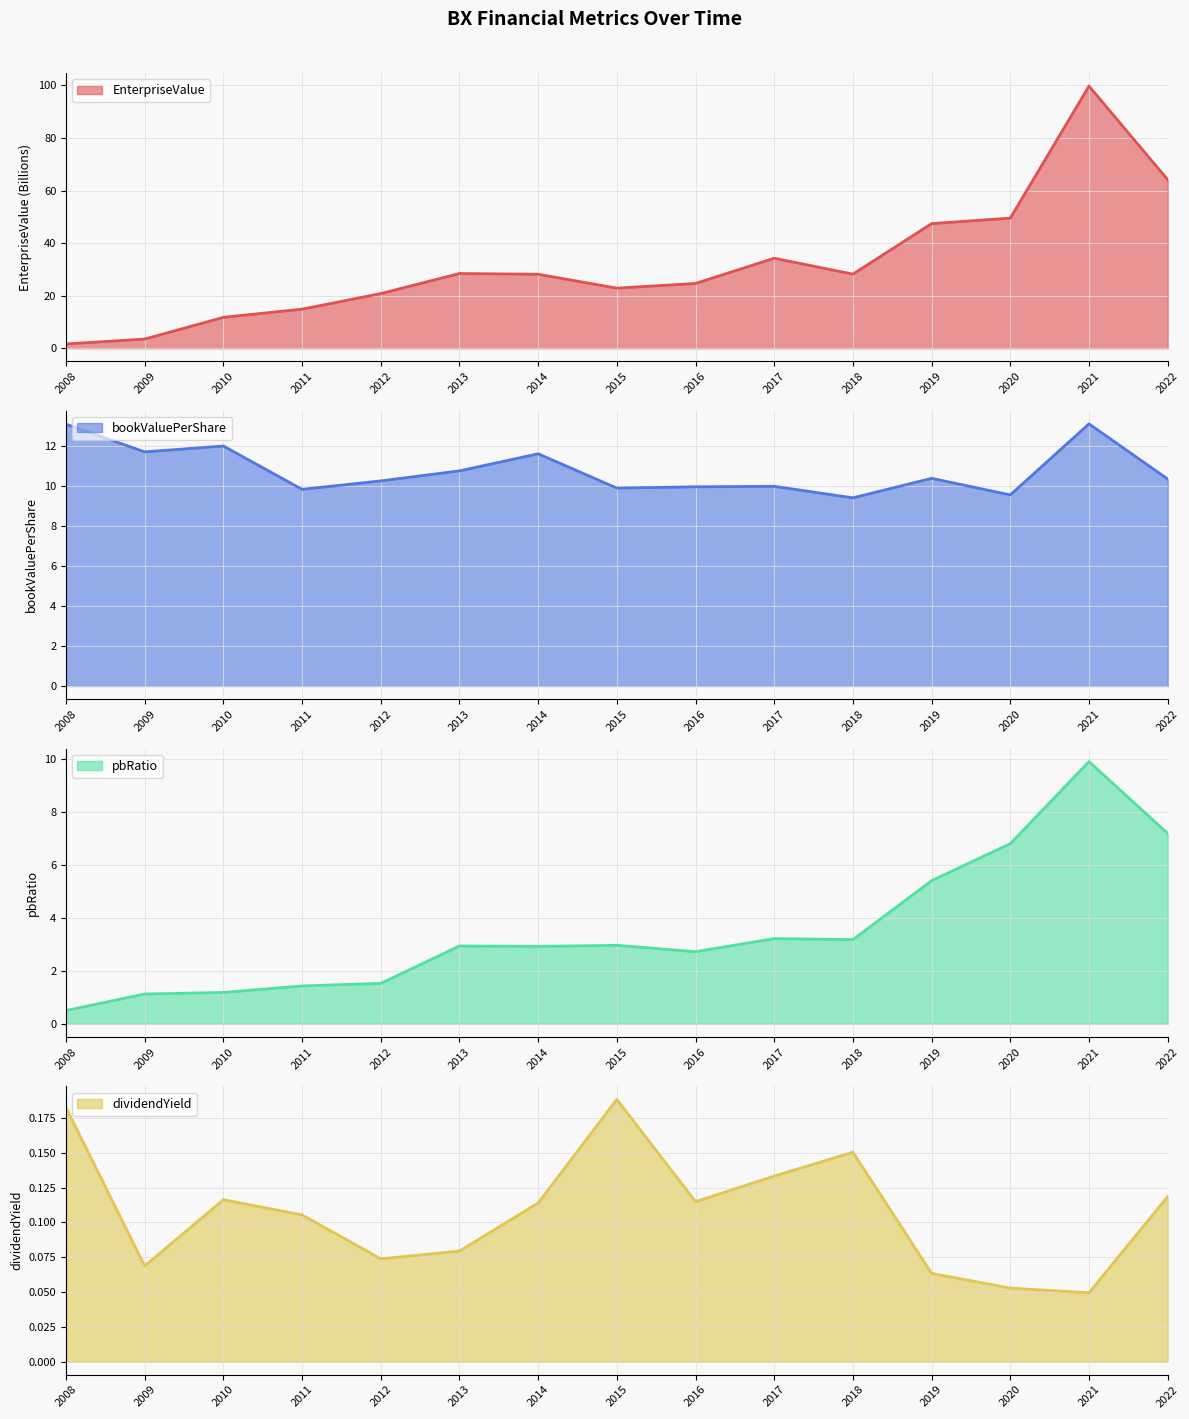

Rank the series by their maximum value, from lowest to highest.

dividendYield, pbRatio, bookValuePerShare, EnterpriseValue